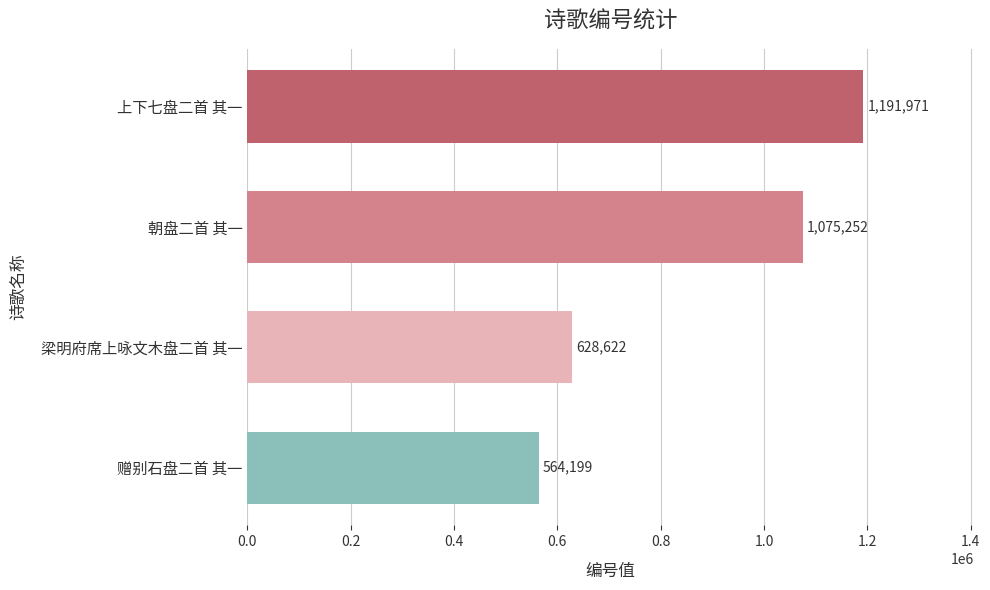

Is it true that the value at 朝盘二首 其一 is 1075252?

True